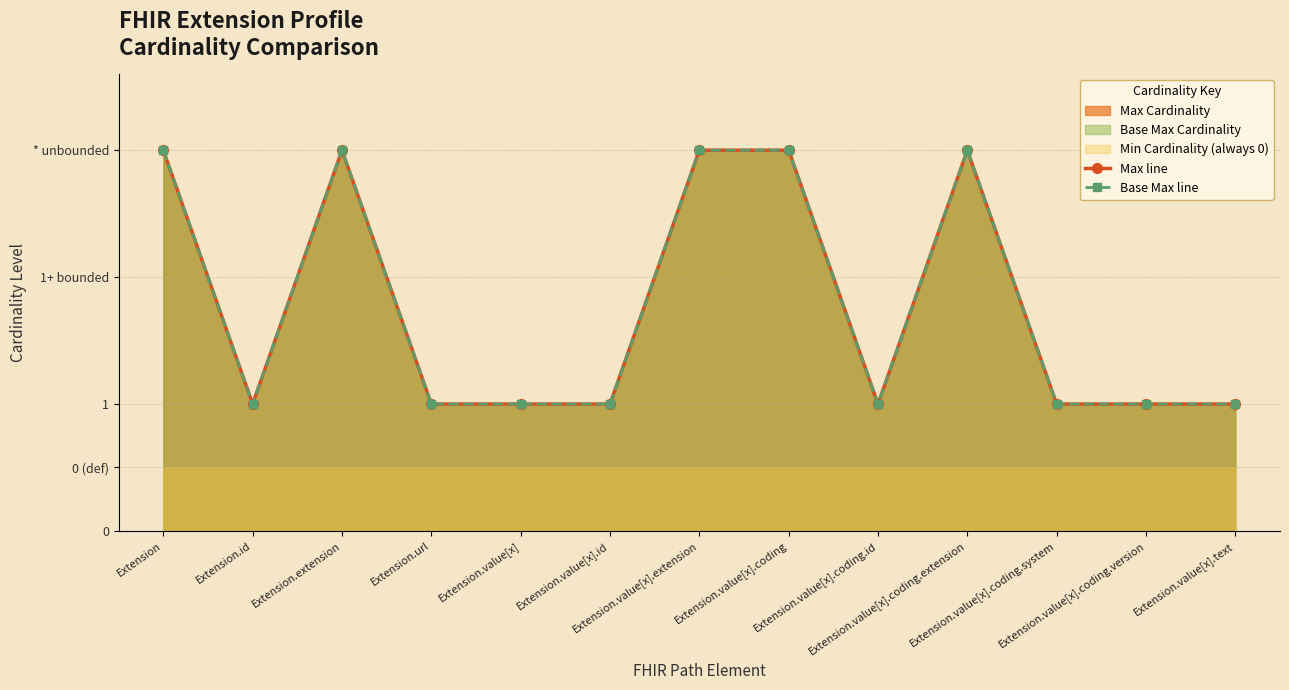

What is the maximum value for Base Max line?

3